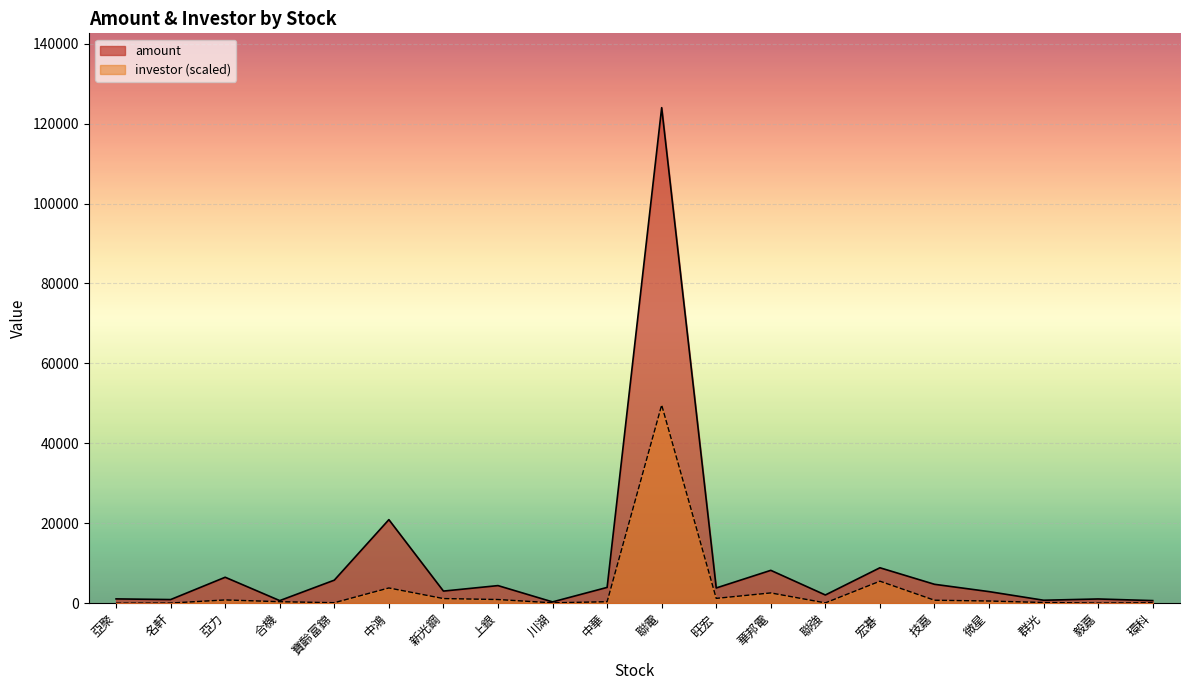

In investor, how many points are higher than both neighbors (excluding endpoints)?

5